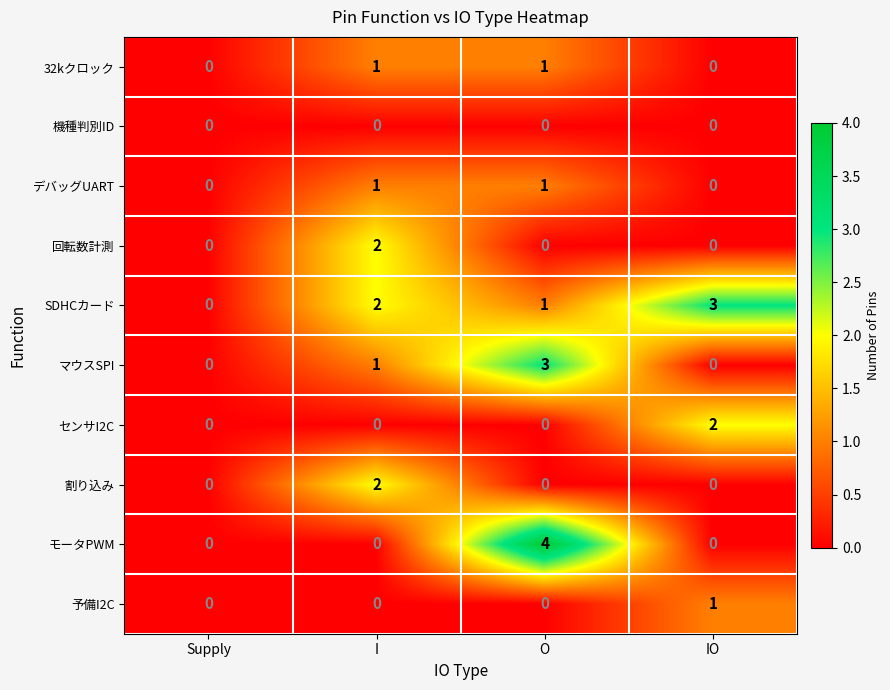

What is the sum of the マウスSPI values at Supply and O?

3